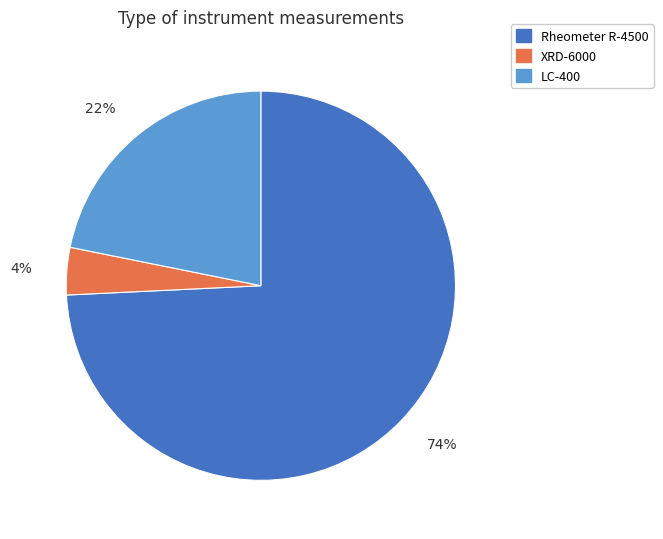

Does any single category account for the majority?

Yes